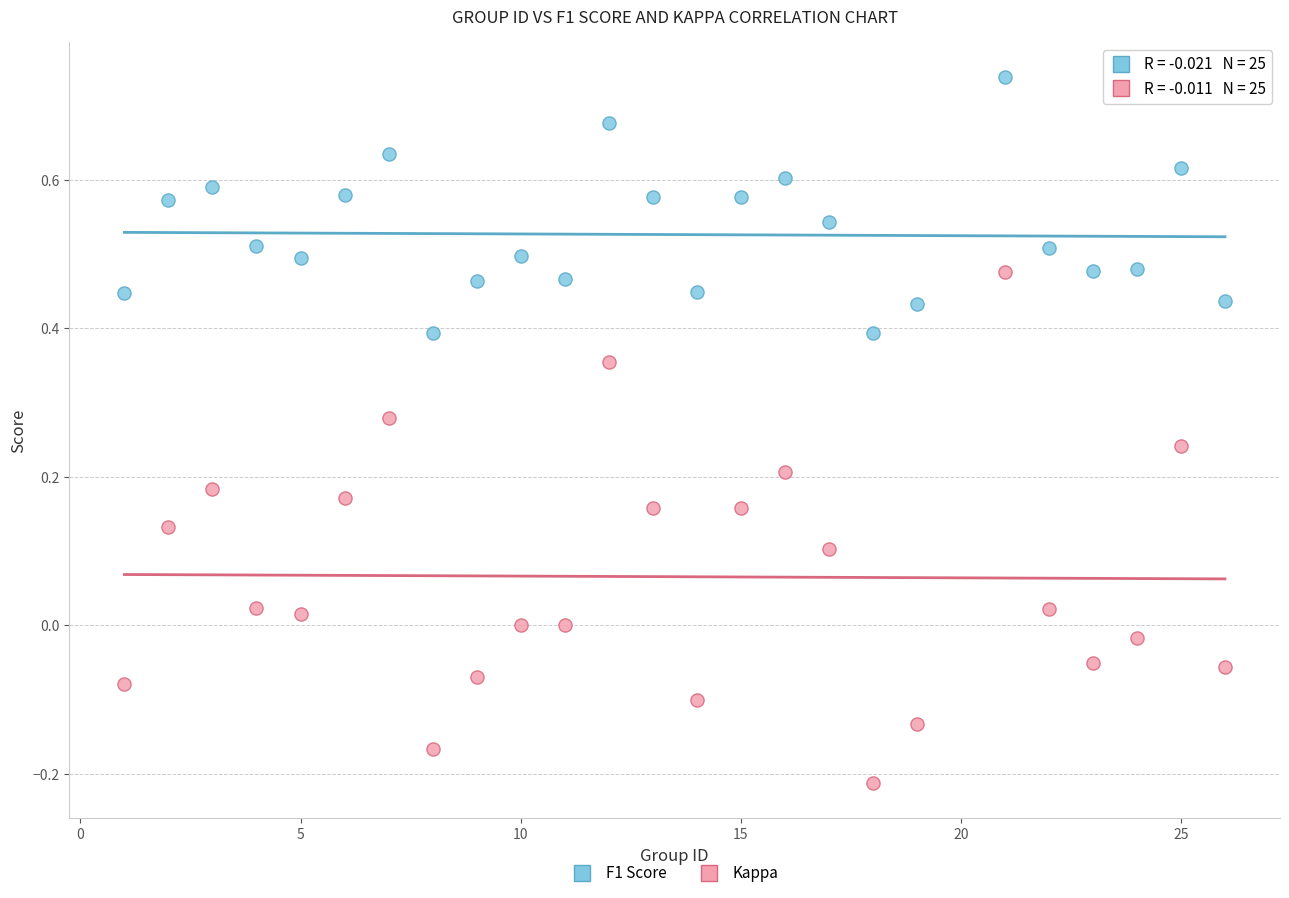

Which series has the largest Y range (max minus min)?

Kappa